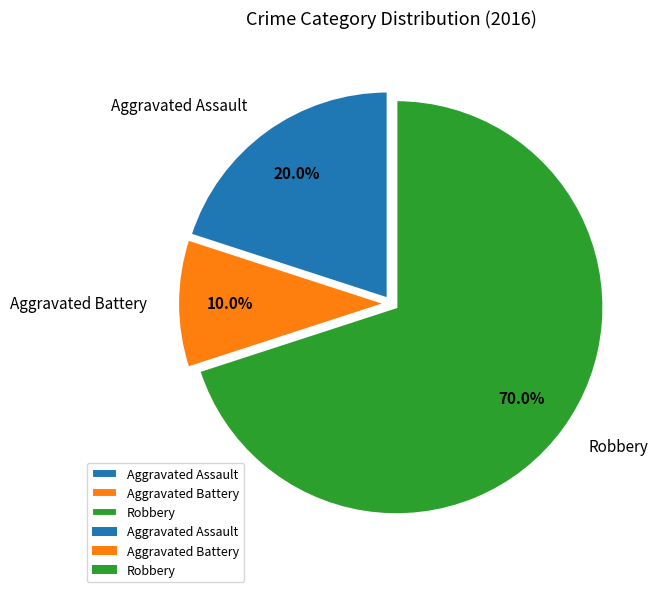

How many slices are in this pie chart?

3